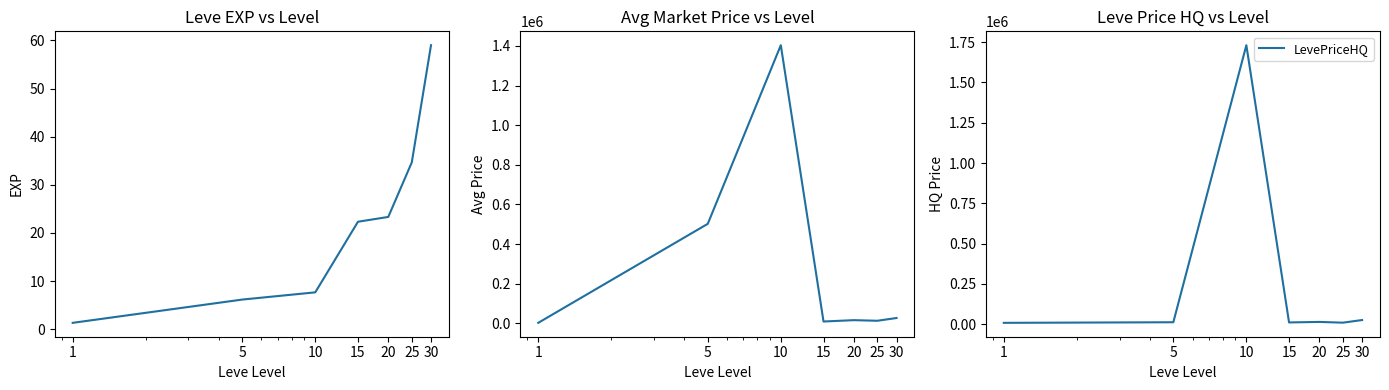

At which label does Leve EXP first exceed 22?

15